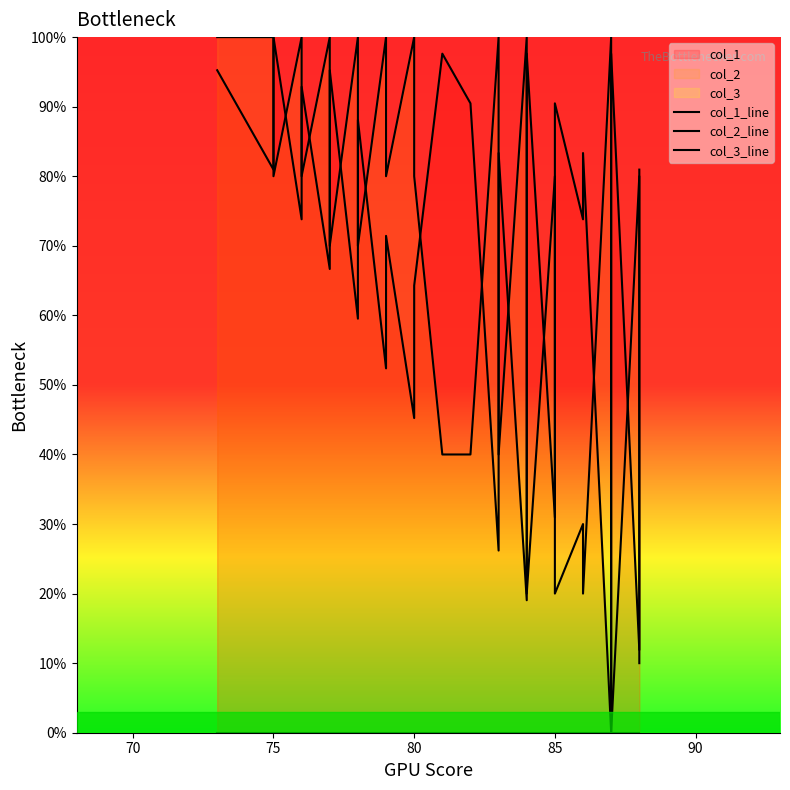

What is the difference between the second highest and minimum values in the col_2_line series?

100.0